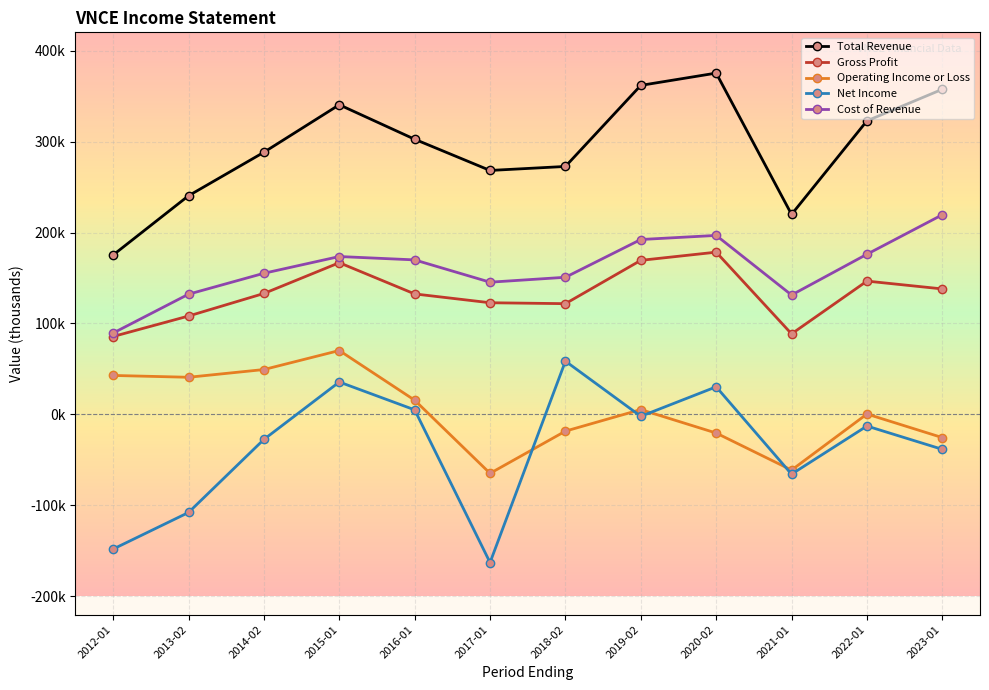

Is this an area chart (filled region under the line)?

No